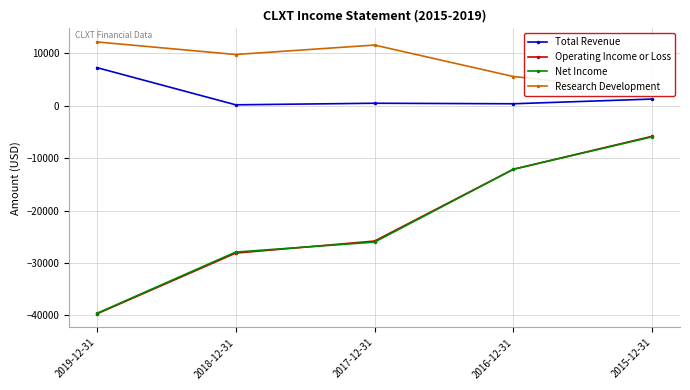

The value of Net Income at 2018-12-31 is -27900. True or false?

True